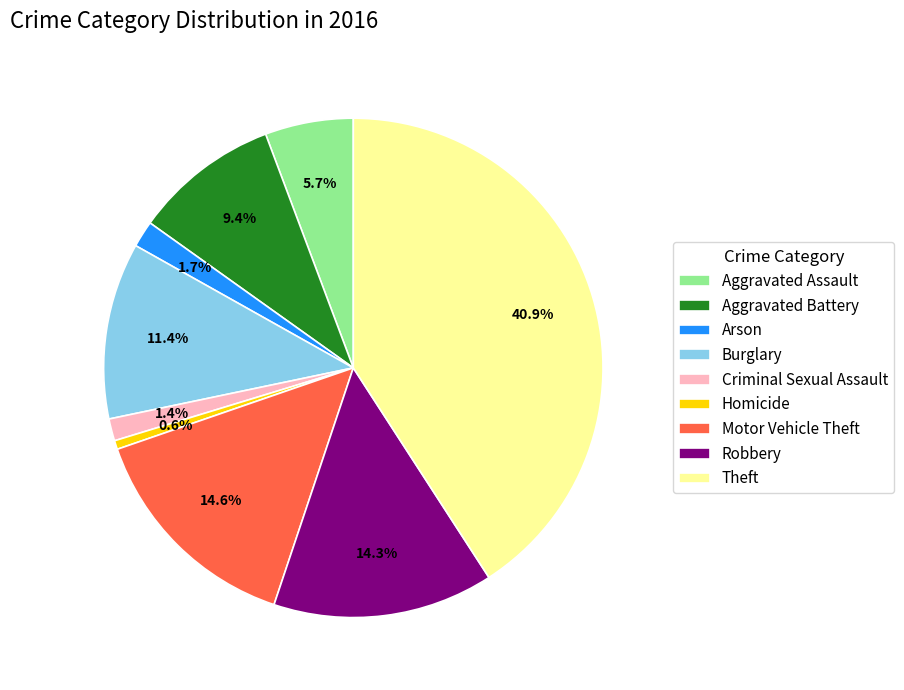

Combined, do Aggravated Battery and Aggravated Assault account for over 50%?

No